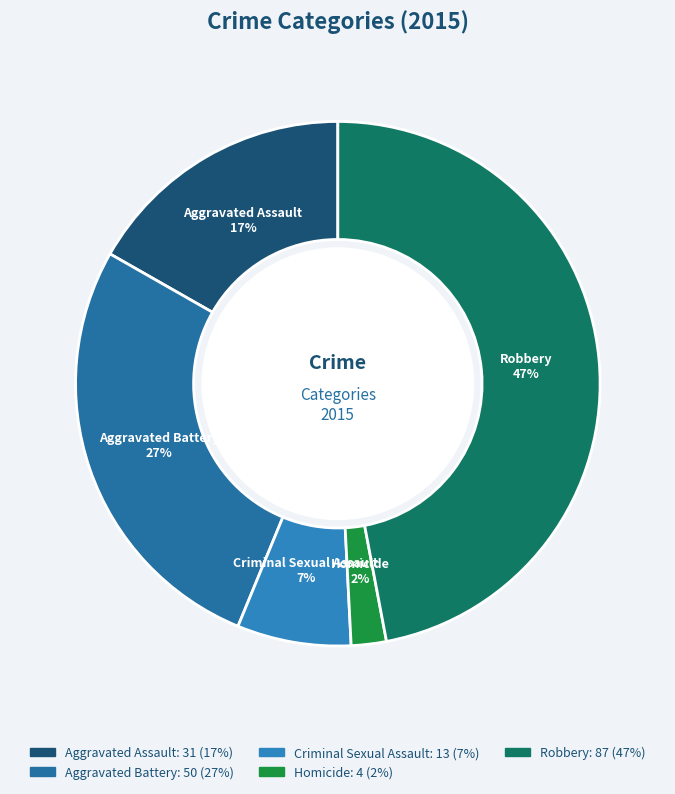

To the nearest percent, what is the average slice percentage?

20%